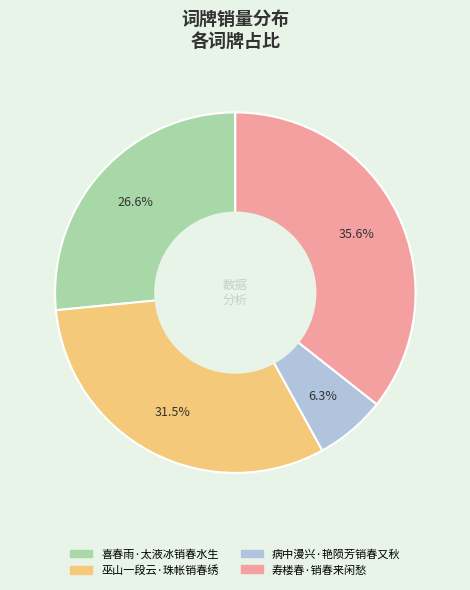

Count the number of slices in the pie.

4